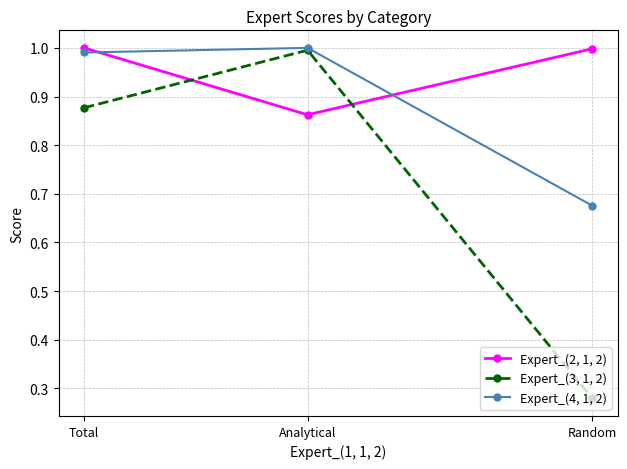

List the series in order of their peak value, highest first.

Expert_(4, 1, 2), Expert_(2, 1, 2), Expert_(3, 1, 2)